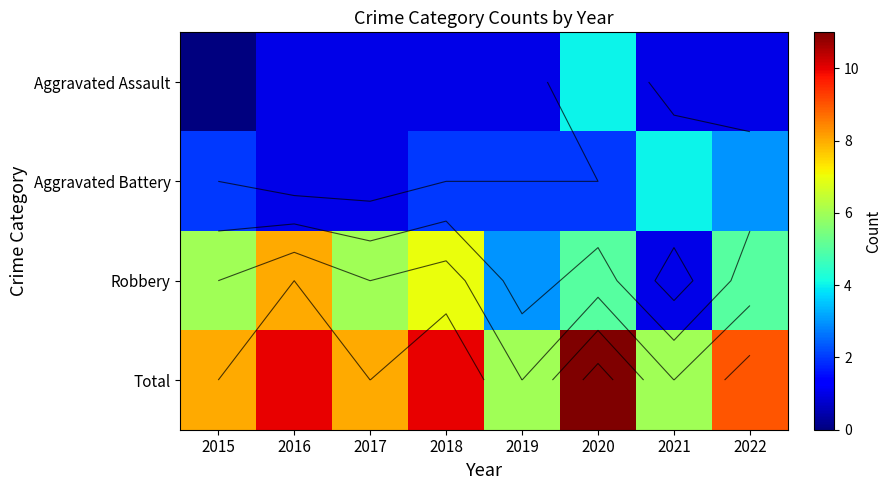

True or false: Robbery has a value of 2 at 2019.

False